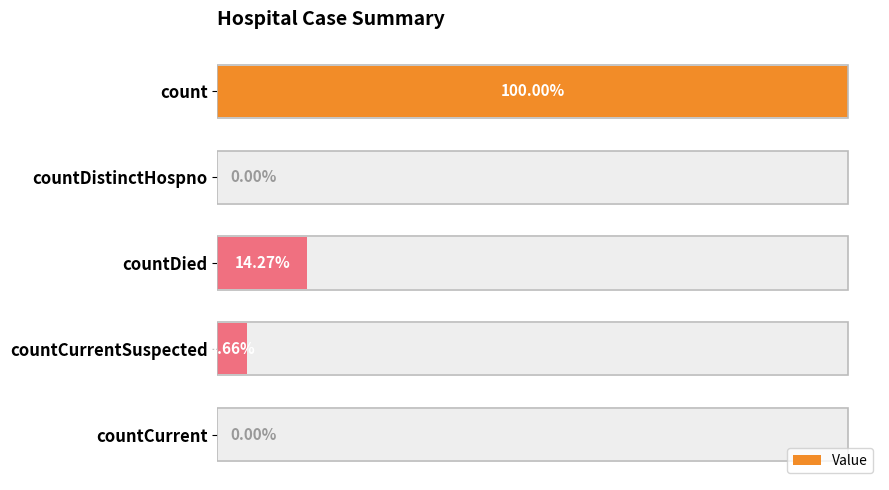

Reading right to left, extract all data points from this chart.

0	1741	5326	0	37335